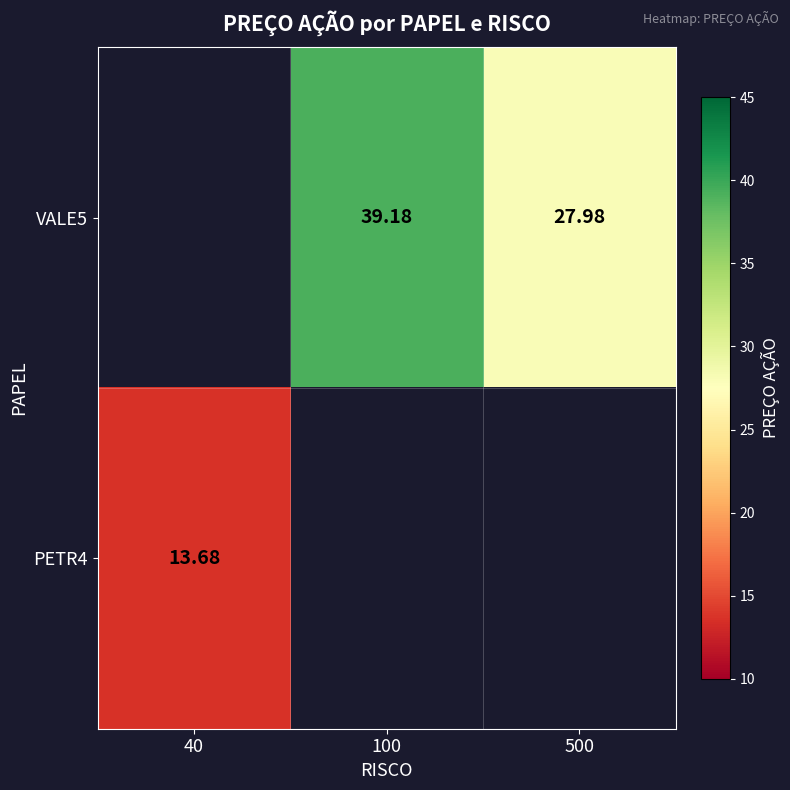

Is it true that PETR4 equals 13.7 at 40?

True